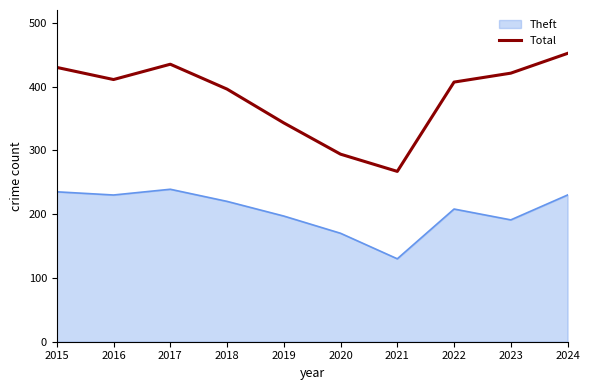

What is the total value across all series at 2022?

615